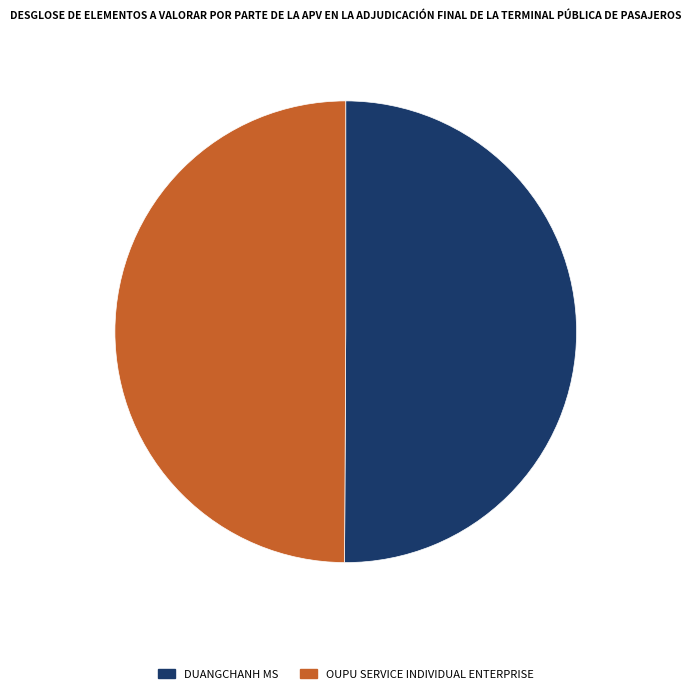

Count the number of slices in the pie.

2